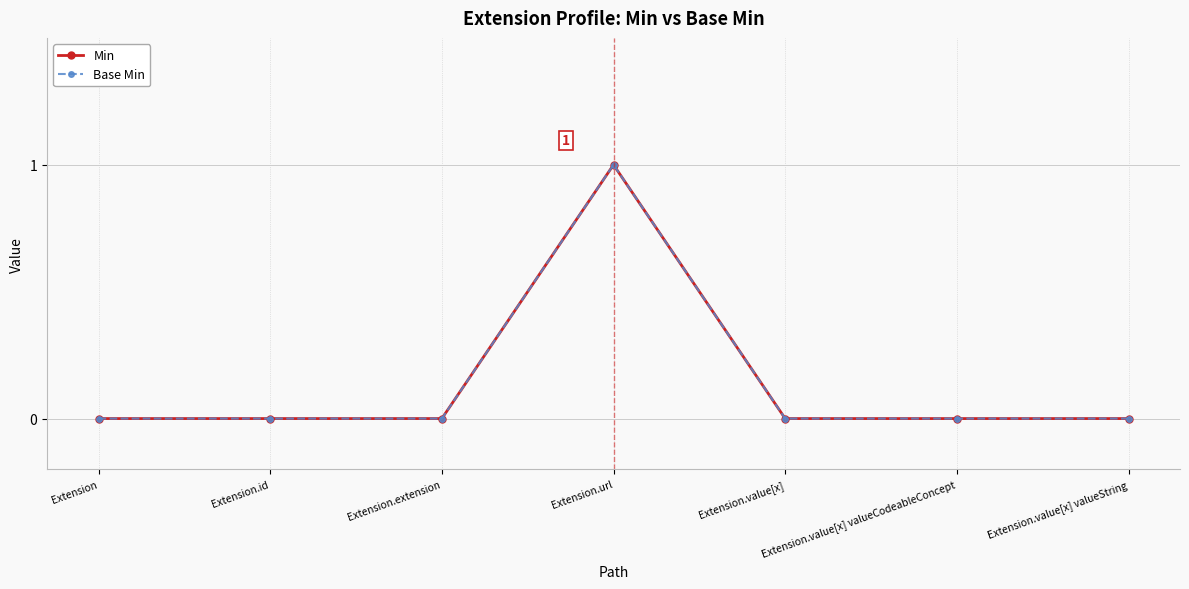

Is this an area chart (filled region under the line)?

No